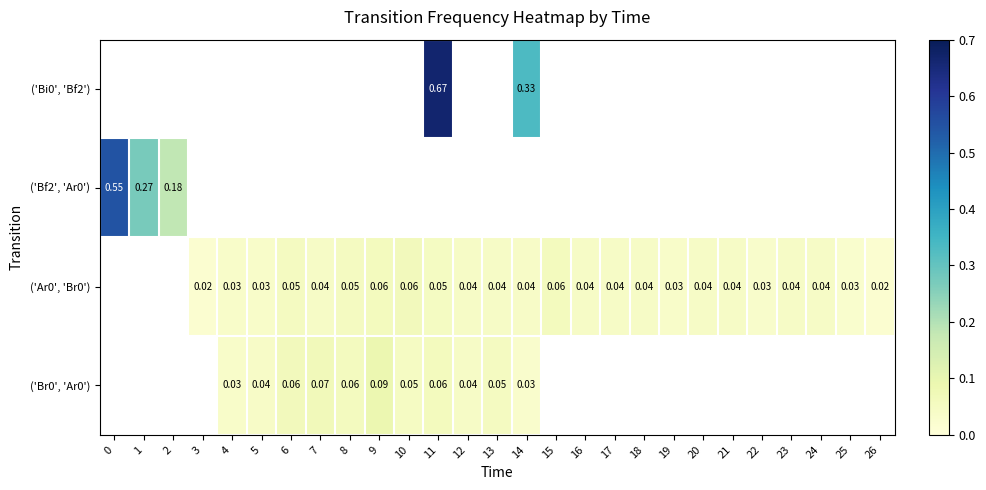

Which series changed the most between 4 and 8?

('Br0', 'Ar0')